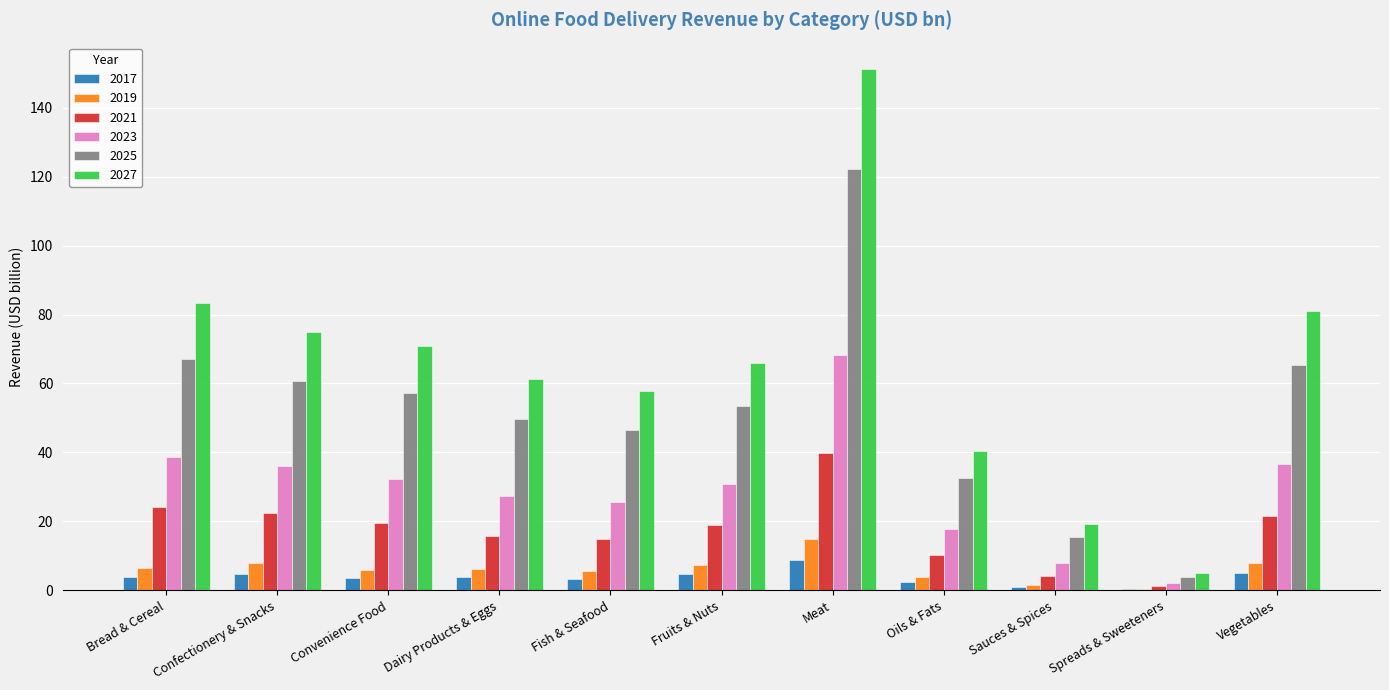

True or false: 2019 has a value of 6.3 at Dairy Products & Eggs.

True